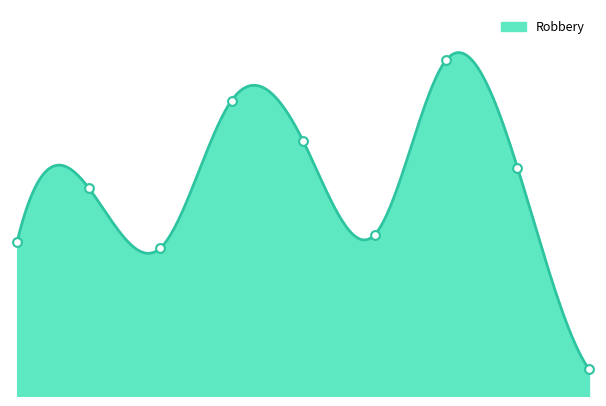

Between 2023 and 2018, which is larger?

2018